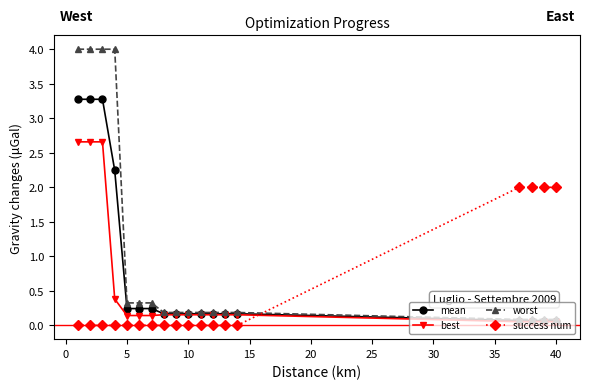

Which series has the widest spread of values?

worst